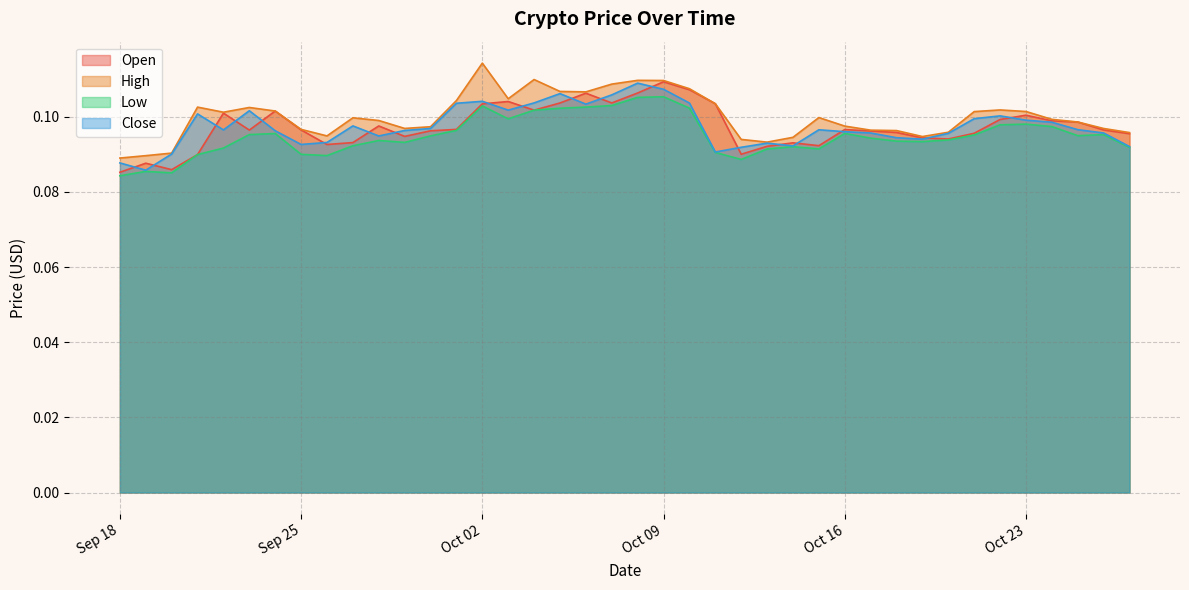

Which category has the lowest value in the Open series?

18-09-2018